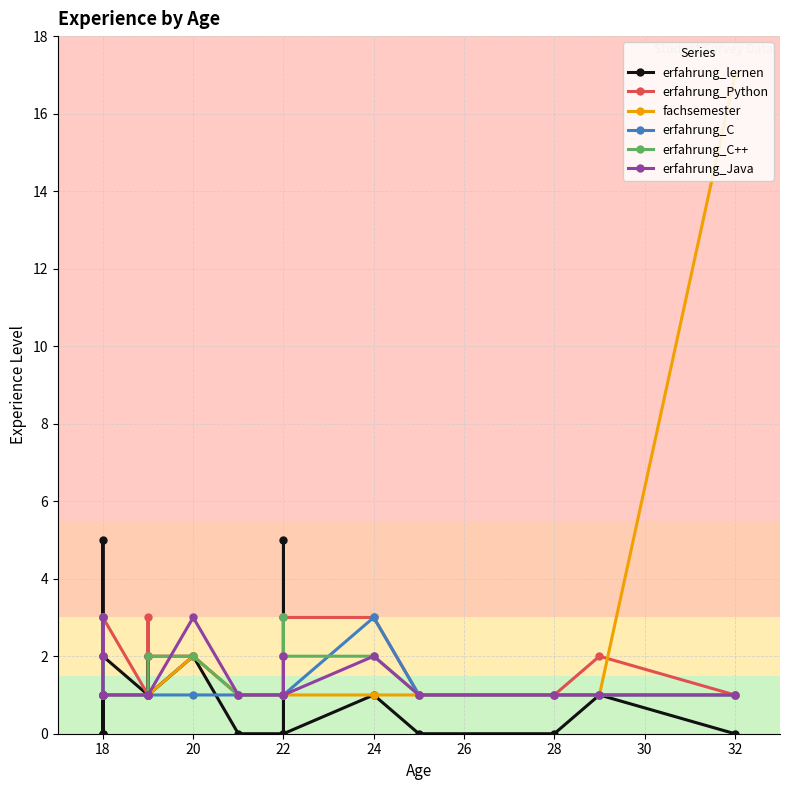

Is it true that erfahrung_Java equals 1 at 30?

True